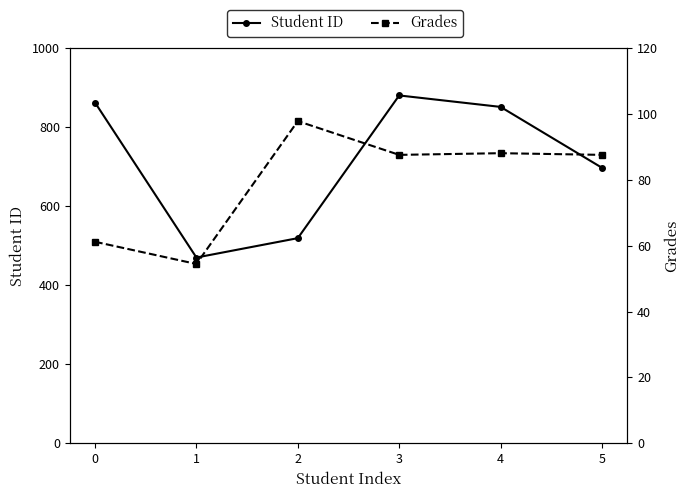

Reading right to left, what are all the values shown in this chart?

Student ID: 697.0	851.0	880.0	519.0	470.0	862.0
Grades: 87.6	88.1	87.6	97.8	54.4	61.2